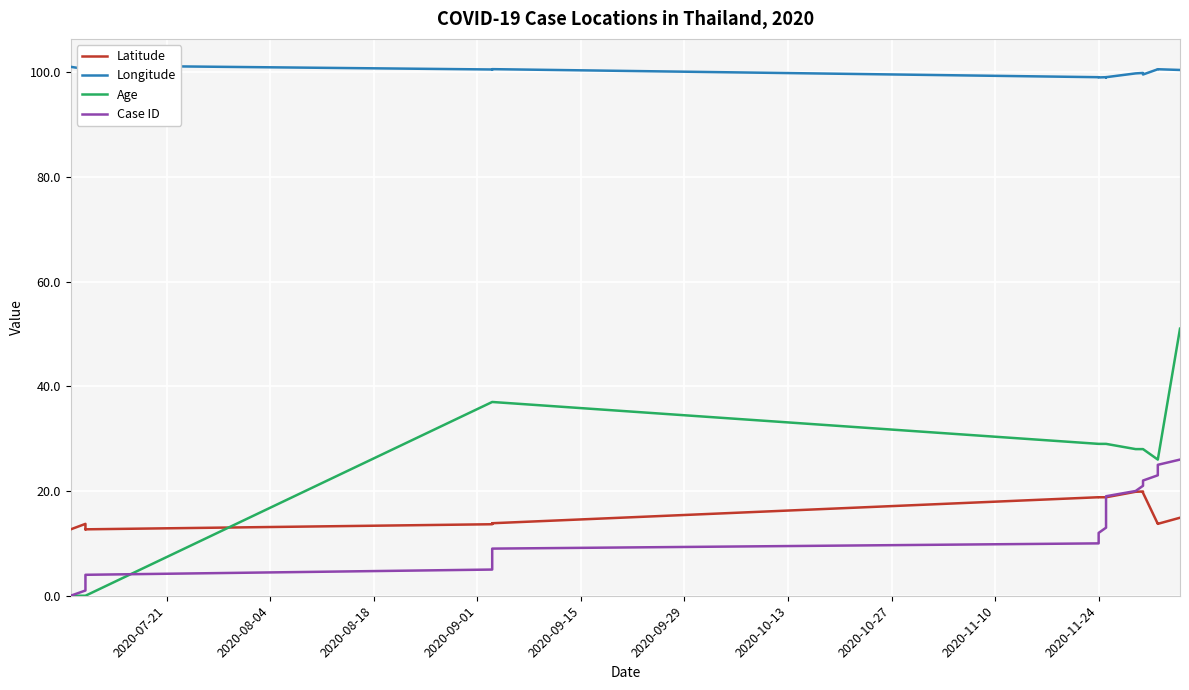

What is the value of the Age point at the 21st from the left?

28.0